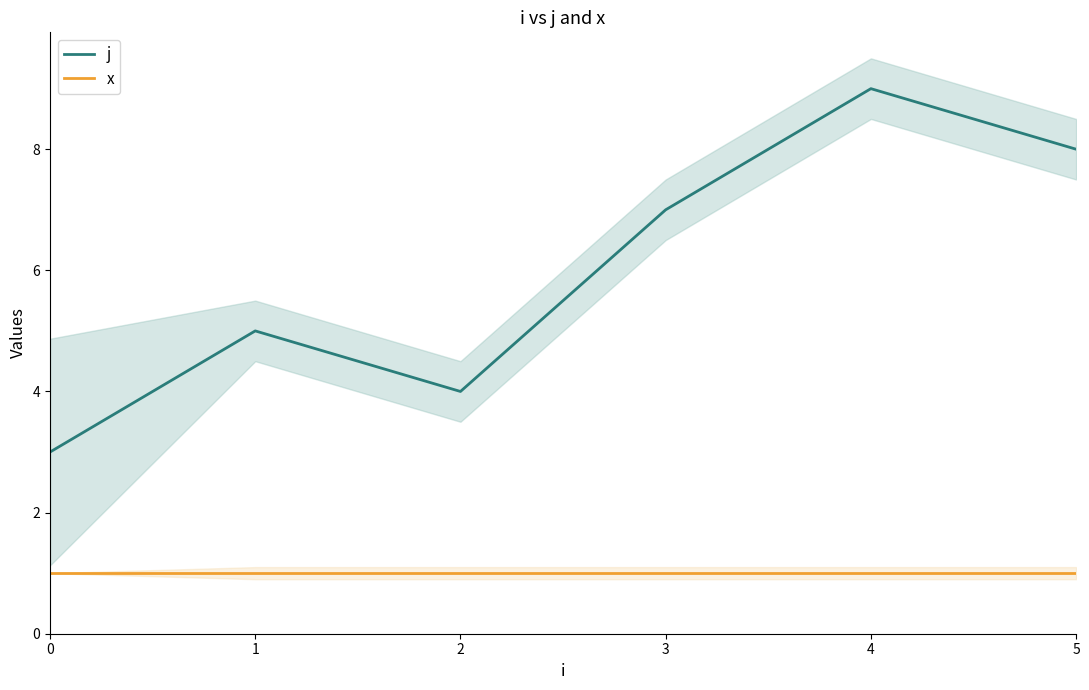

How many data points in j are above 7?

2